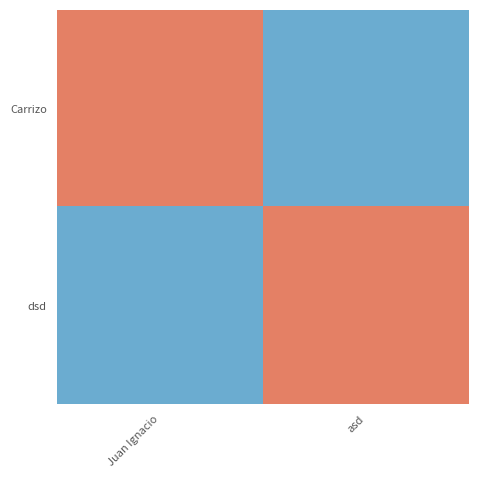

Reading left to right, what are all the values shown in this chart?

Carrizo: Juan Ignacio=1	asd=-1
dsd: Juan Ignacio=-1	asd=1